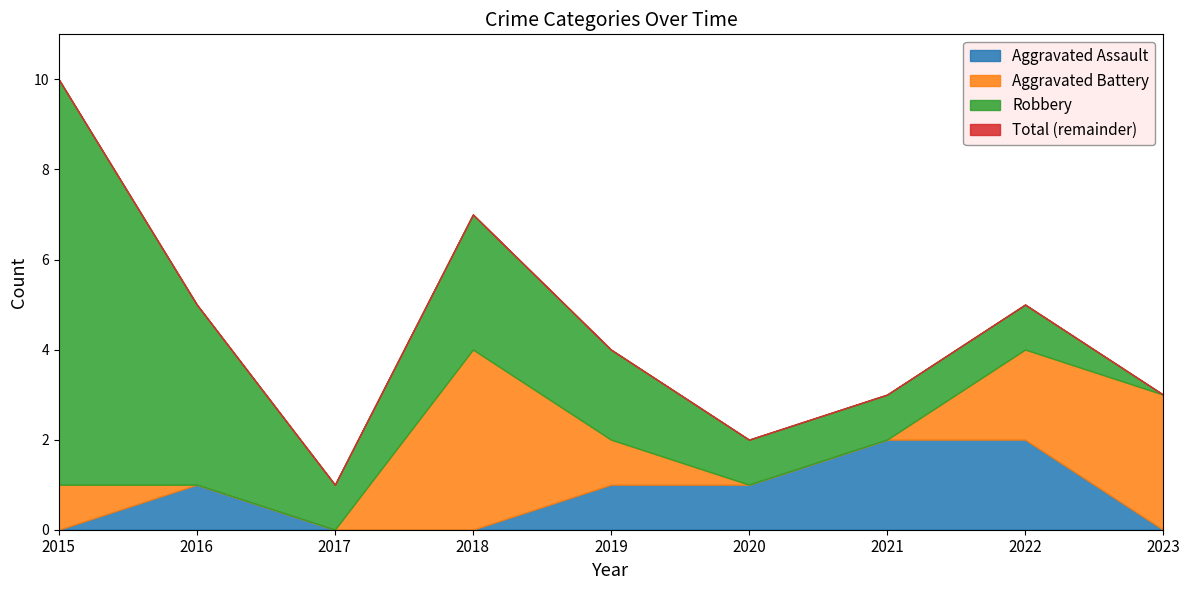

At how many categories does at least one series exceed 5?

2